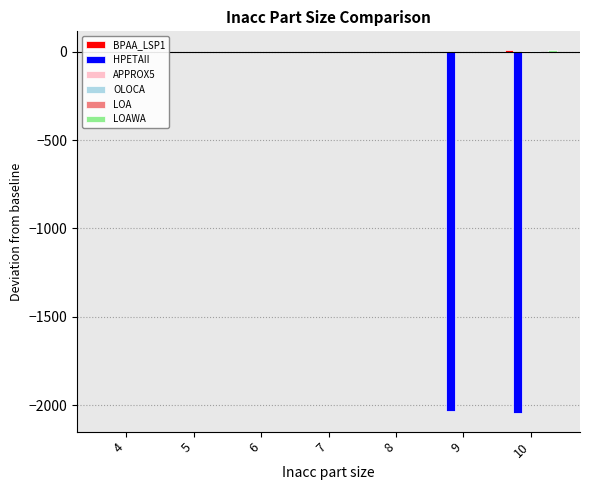

How many categories are shown in the chart?

7